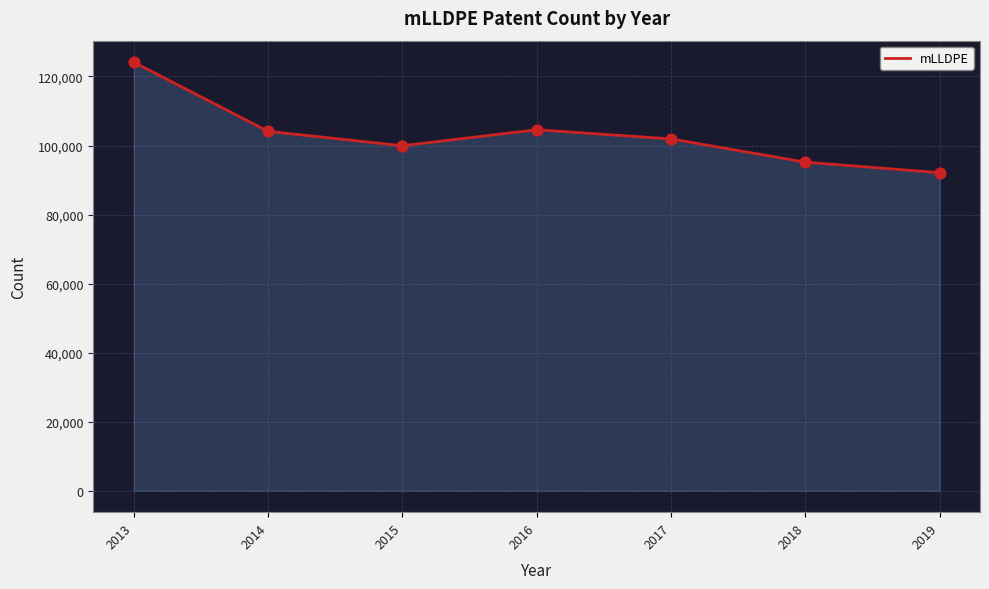

What is the change in value from 2017 to 2019?

-9780